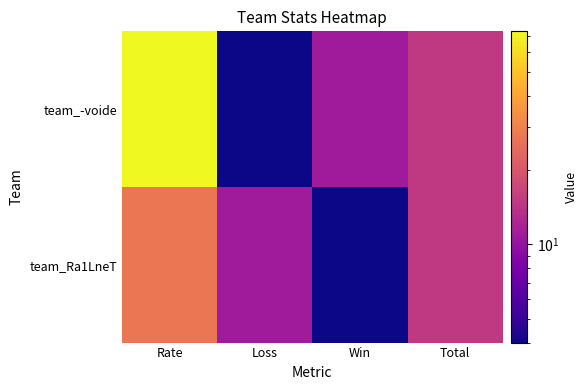

What is the minimum value shown in the chart?

4